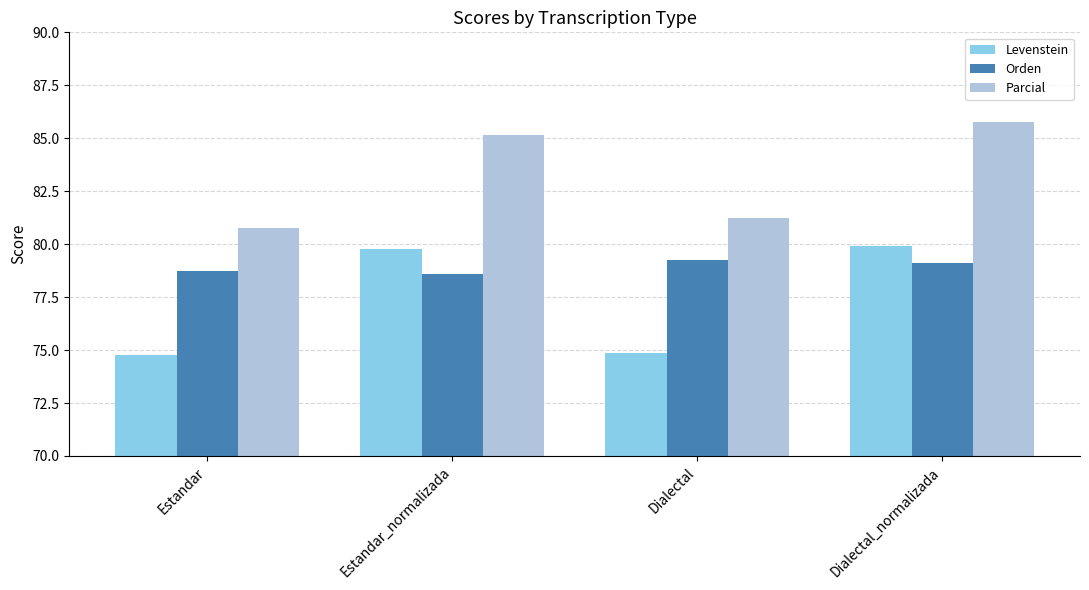

What is the difference between the highest and lowest values at Dialectal_normalizada?

6.6